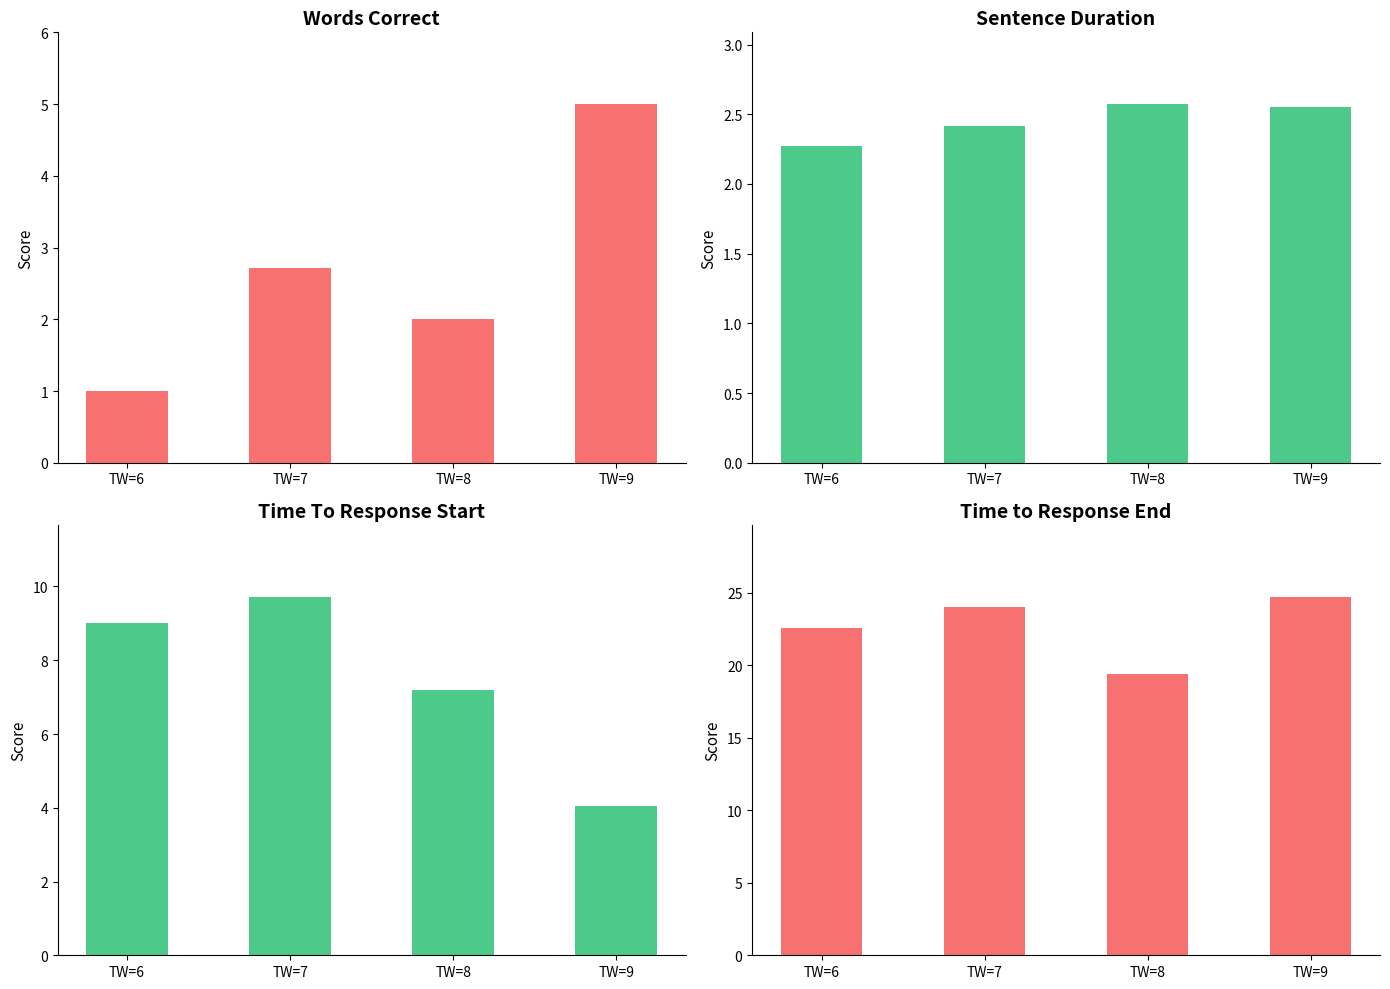

Which label corresponds to the largest value in the chart?

TW=9